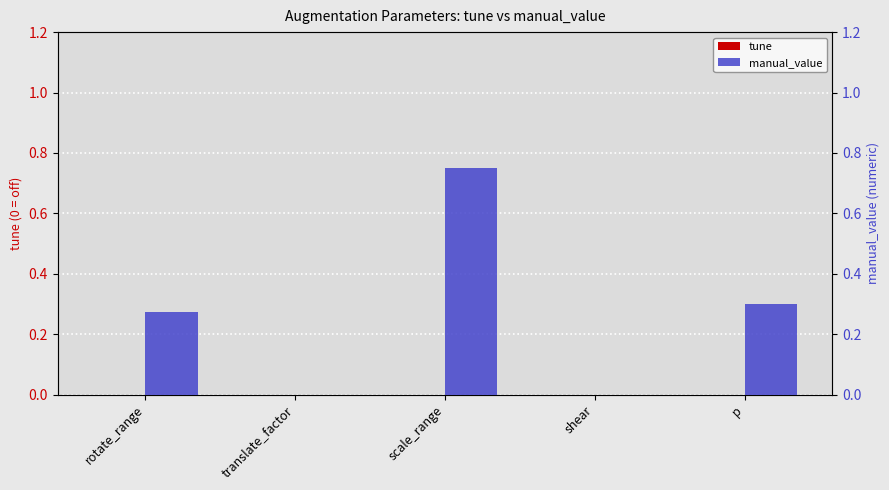

Rank the categories by manual_value value from lowest to highest.

translate_factor, shear, rotate_range, p, scale_range